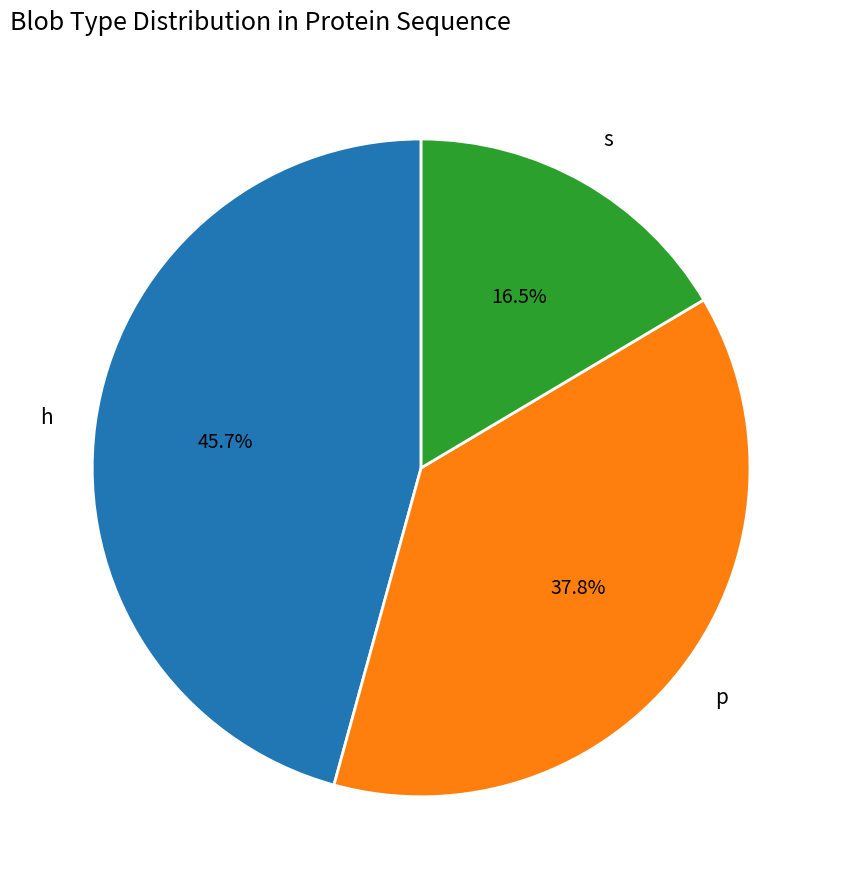

Is there a majority slice in this chart?

No